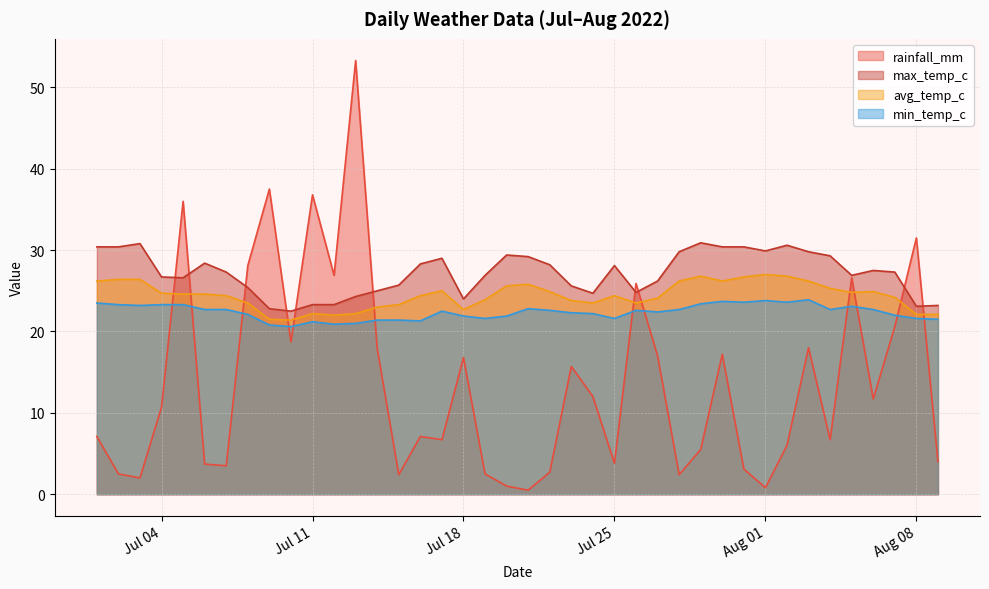

At which label does rainfall_mm reach its peak?

2022-07-13